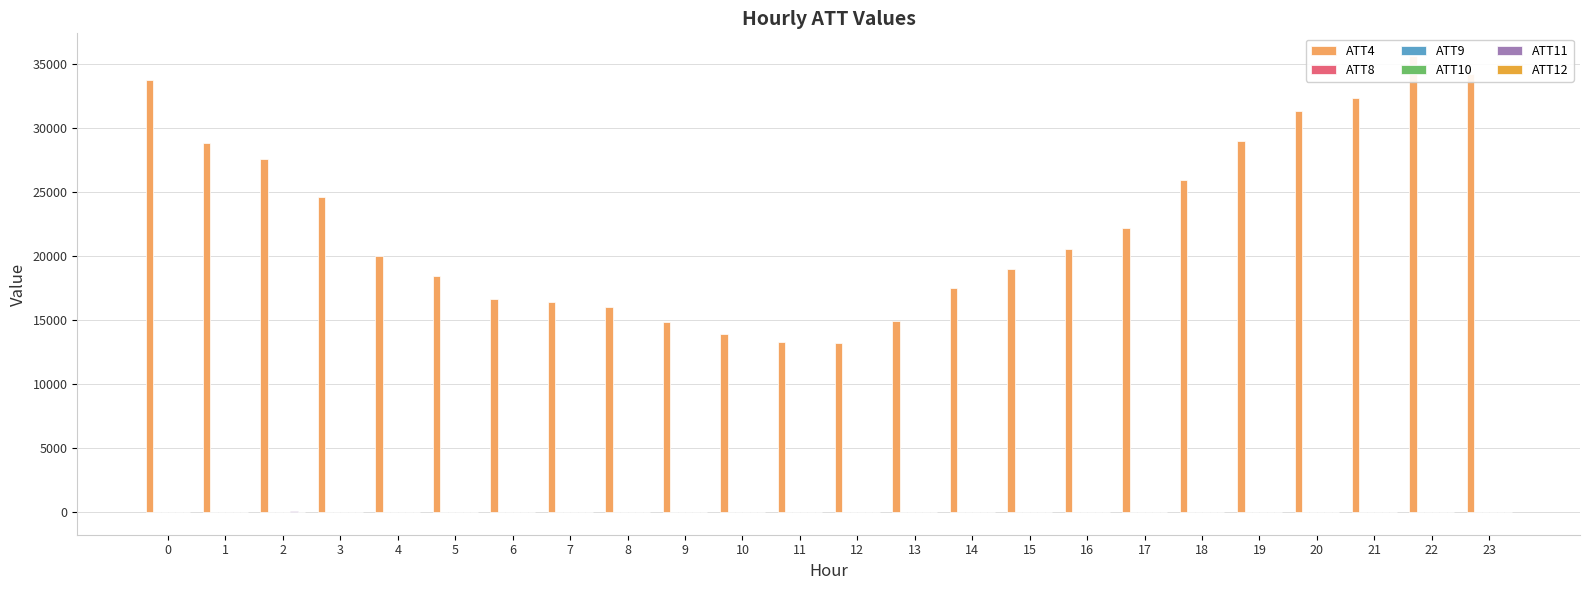

What is the total value across all series at 1?

28851.4